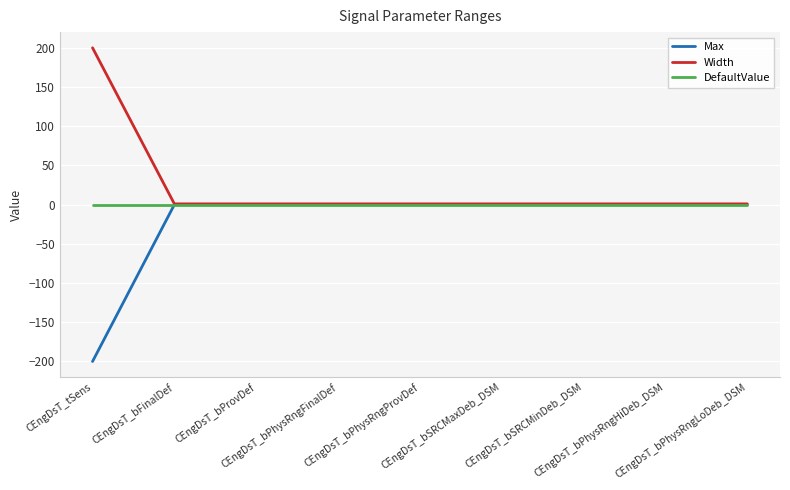

What is the smallest value displayed?

-200